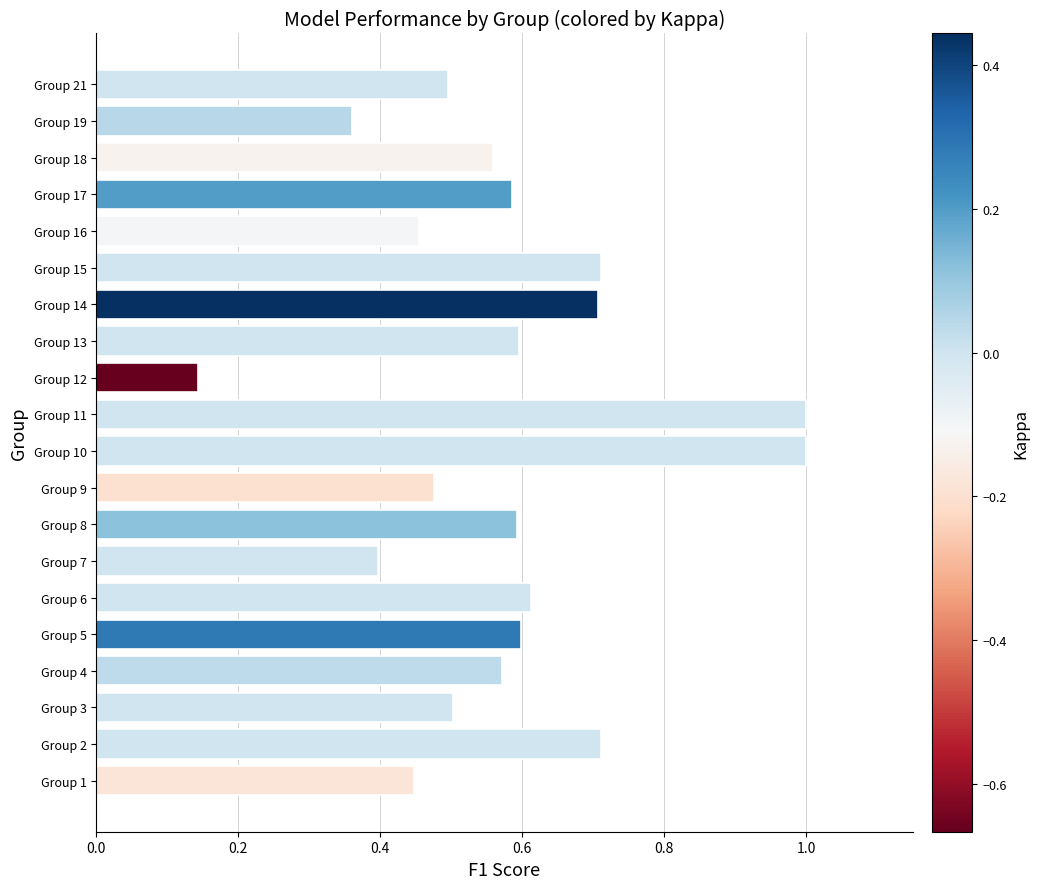

What is the difference between the maximum and minimum values?

0.9